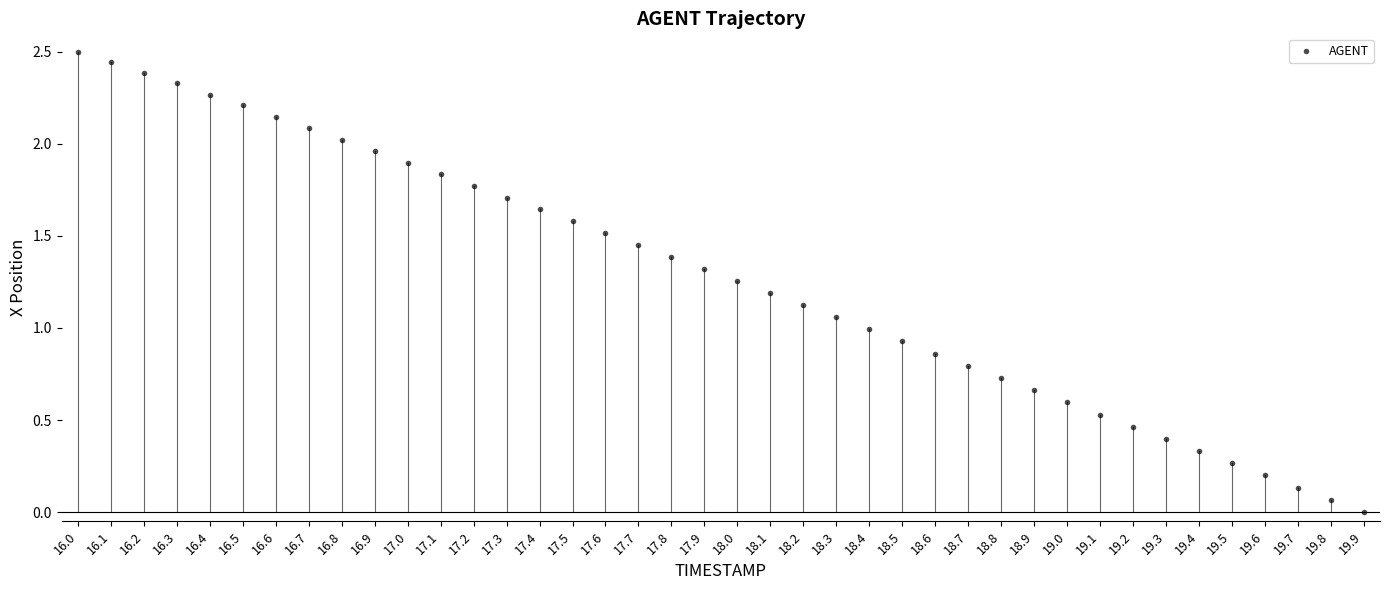

What is the range of Y values (max minus min)?

2.5